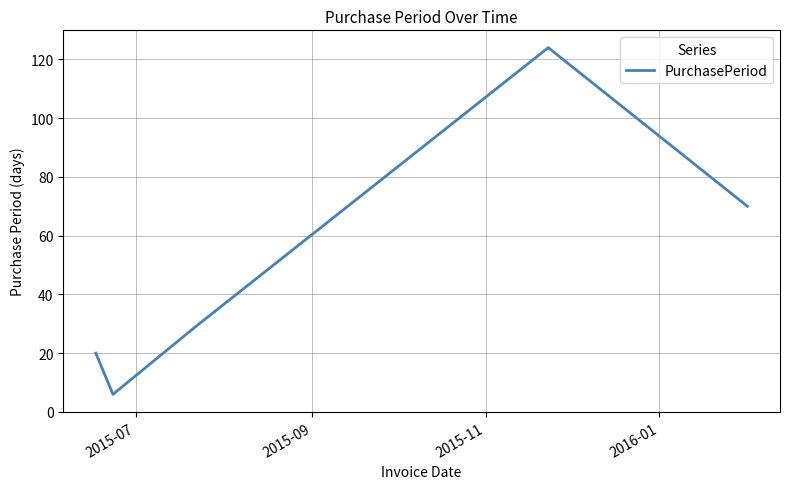

What is the smallest value displayed?

6